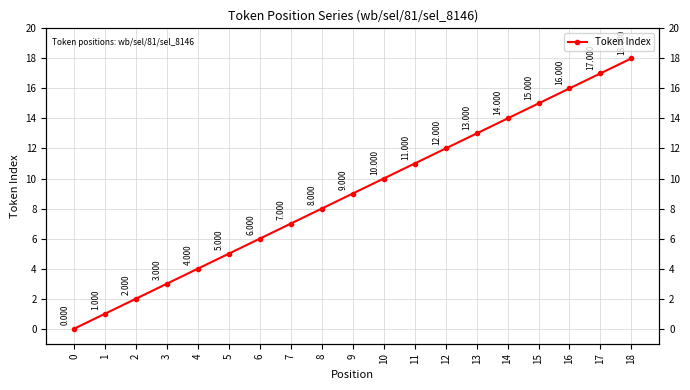

Read the value at 15.

15